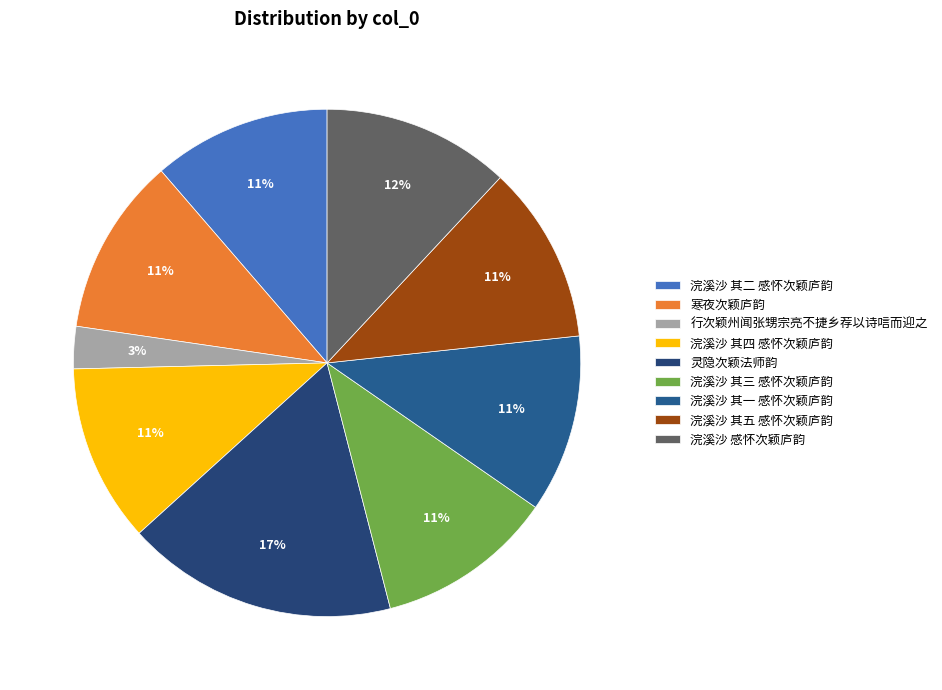

Does any single category account for the majority?

No